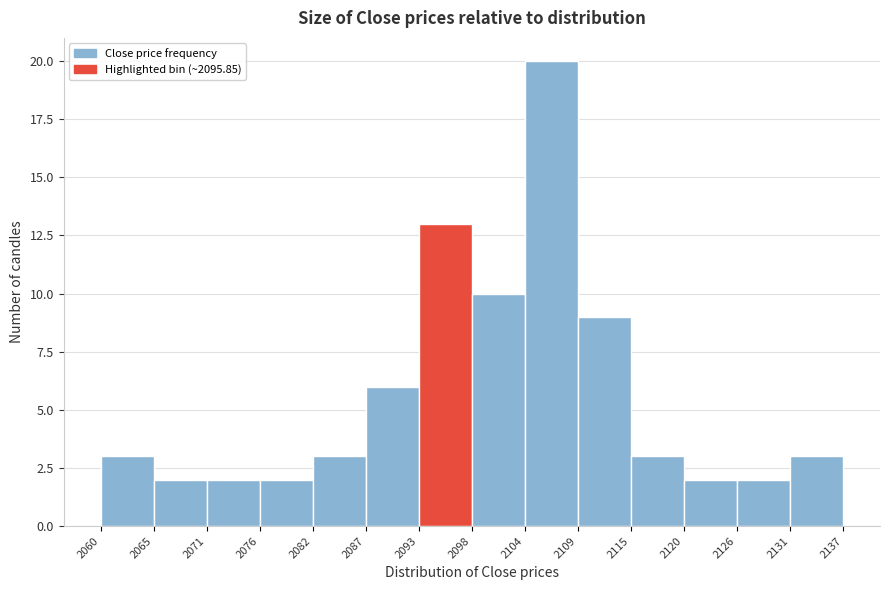

Which range on the x-axis has the tallest bar?

2104 to 2109